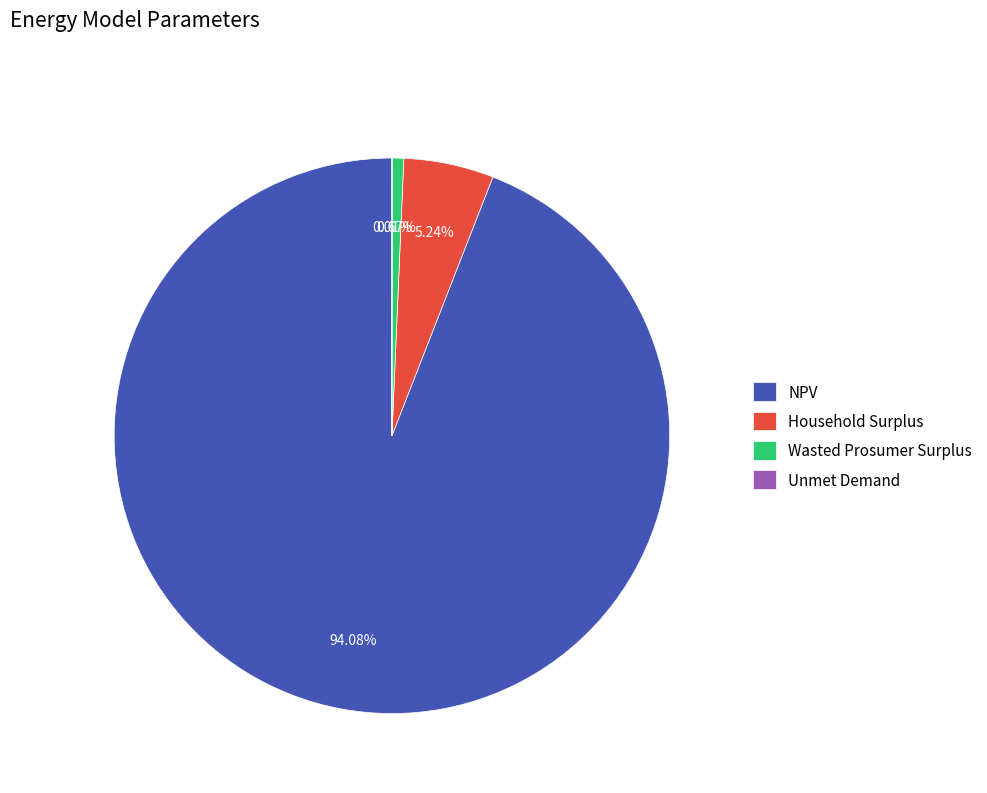

Which category has the biggest portion of the pie?

NPV